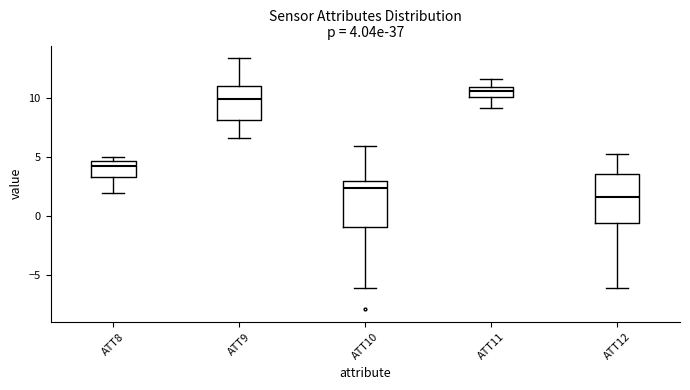

Which box has the lowest median line?

ATT12